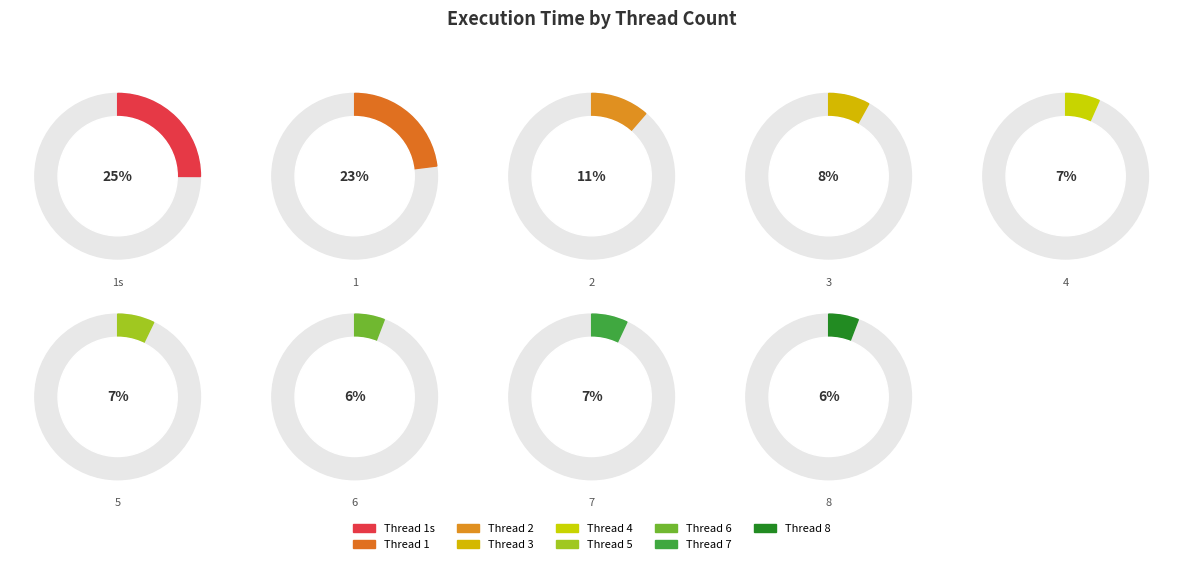

Which category has the biggest portion of the pie?

1s